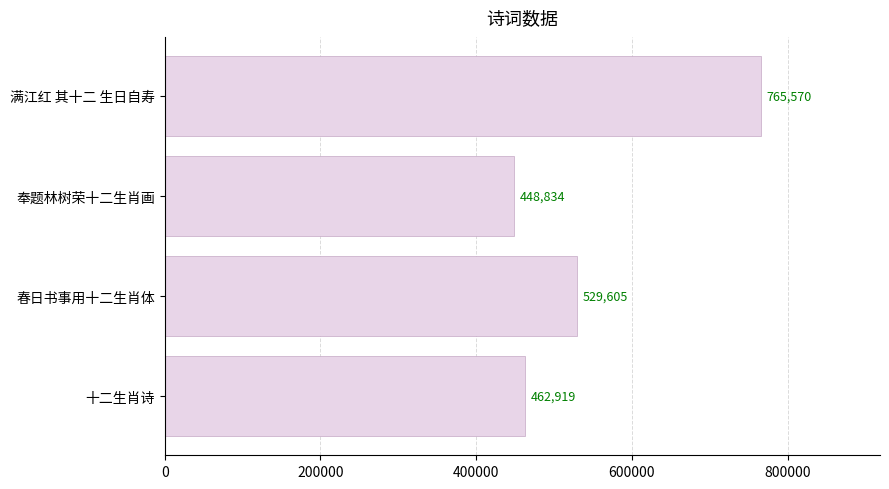

Are the bars grouped side by side (vs. stacked)?

No